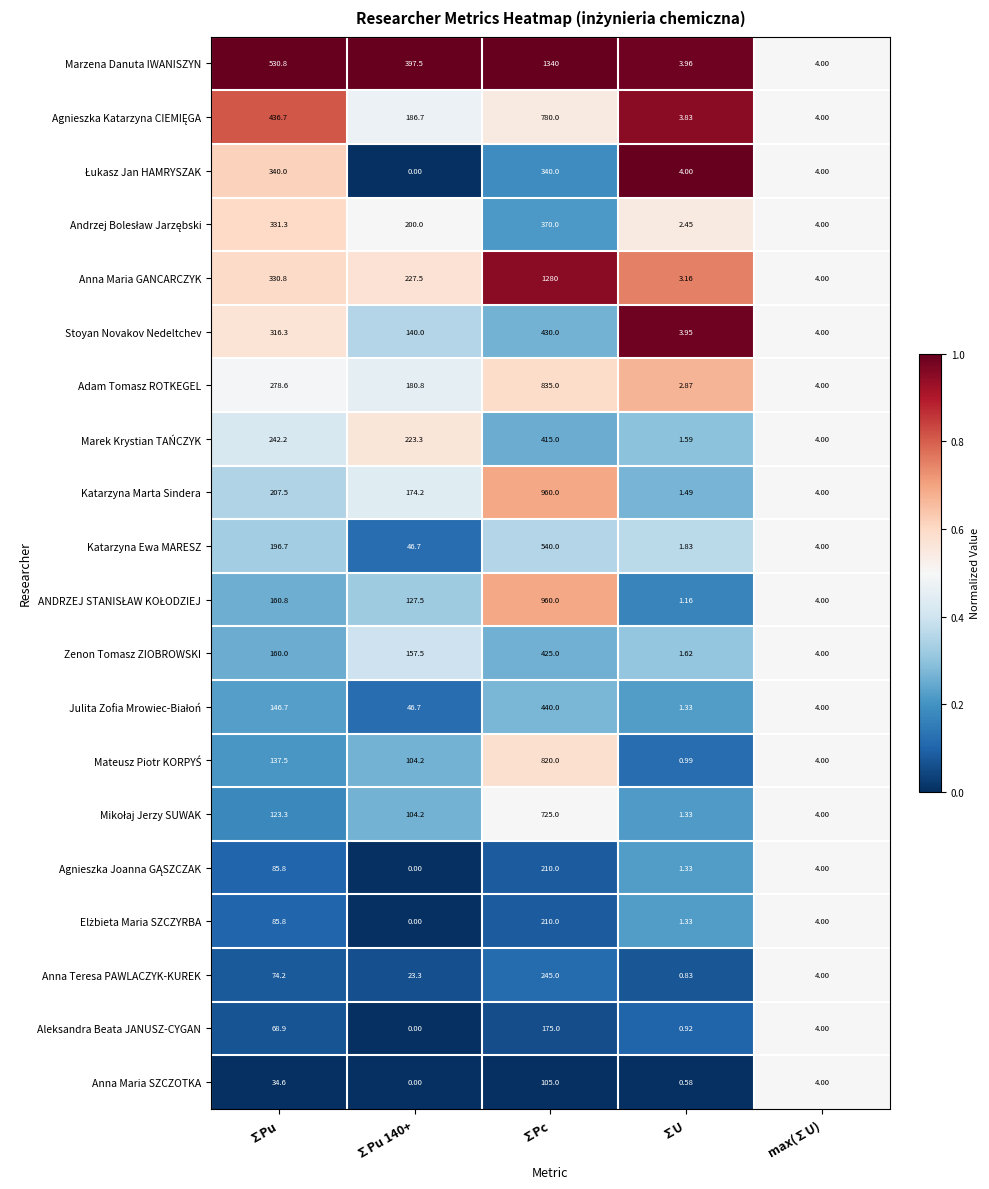

Which series has the largest total across all categories?

Marzena Danuta IWANISZYN